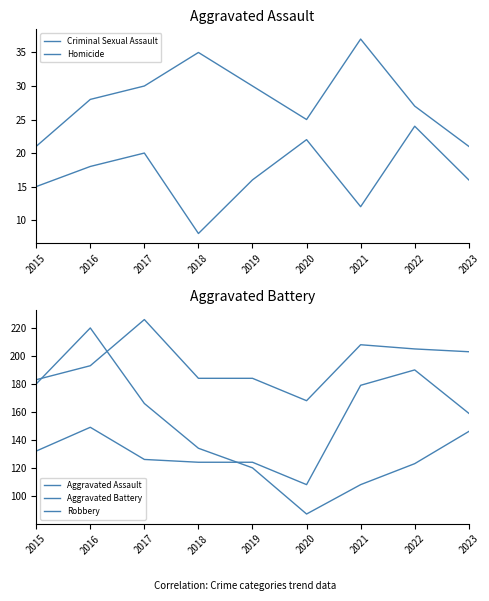

Which category has the lowest value across all series?

2018